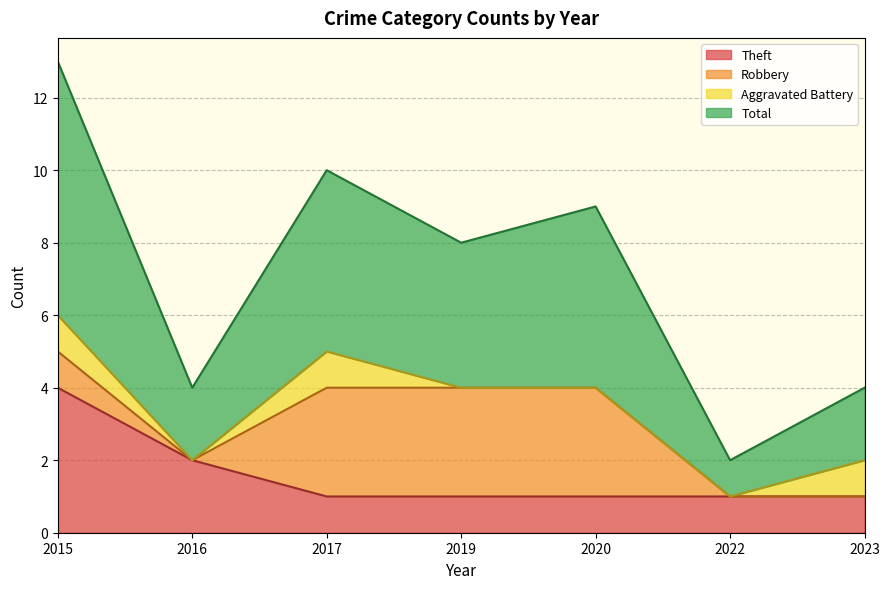

What is the value of the Theft point at the 1st from the left?

4